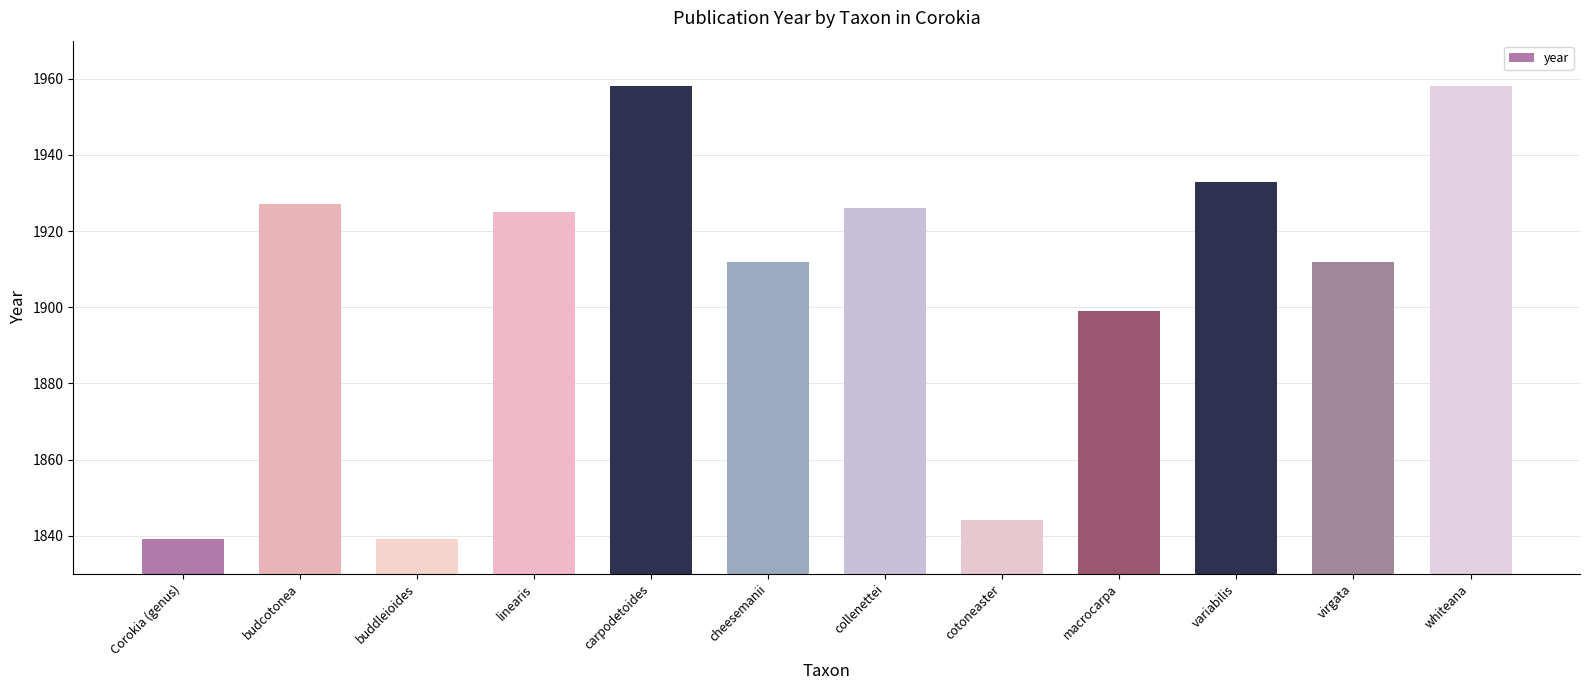

How many bars are there in total?

12